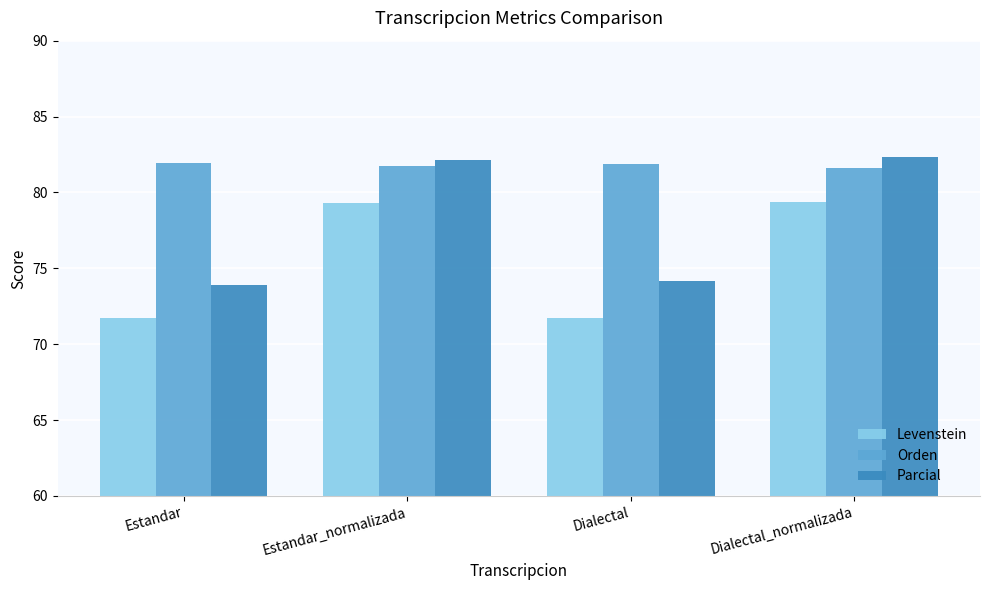

What is the difference between the highest and lowest values at Estandar?

10.3